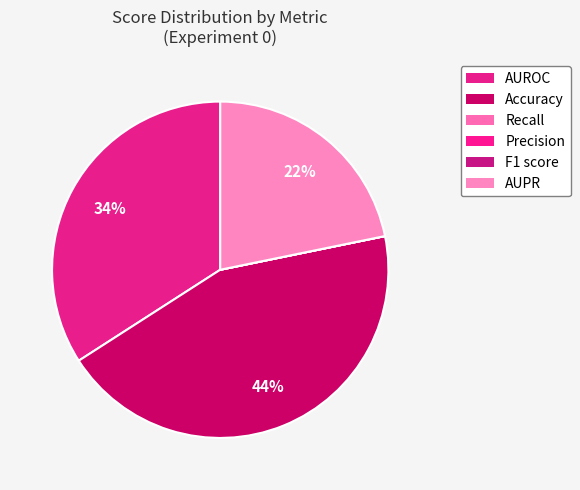

Does Recall account for over 50% of the chart?

No